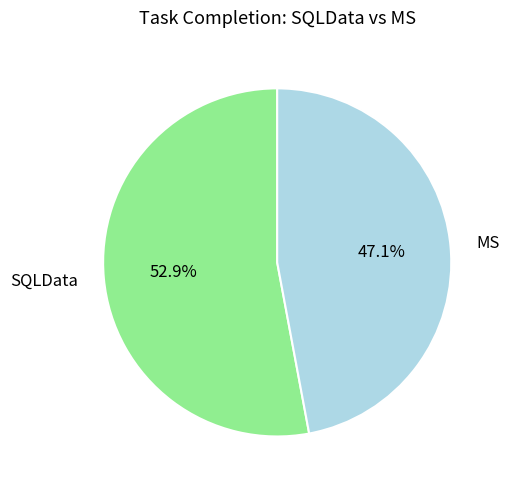

What is the largest slice in the pie chart?

SQLData